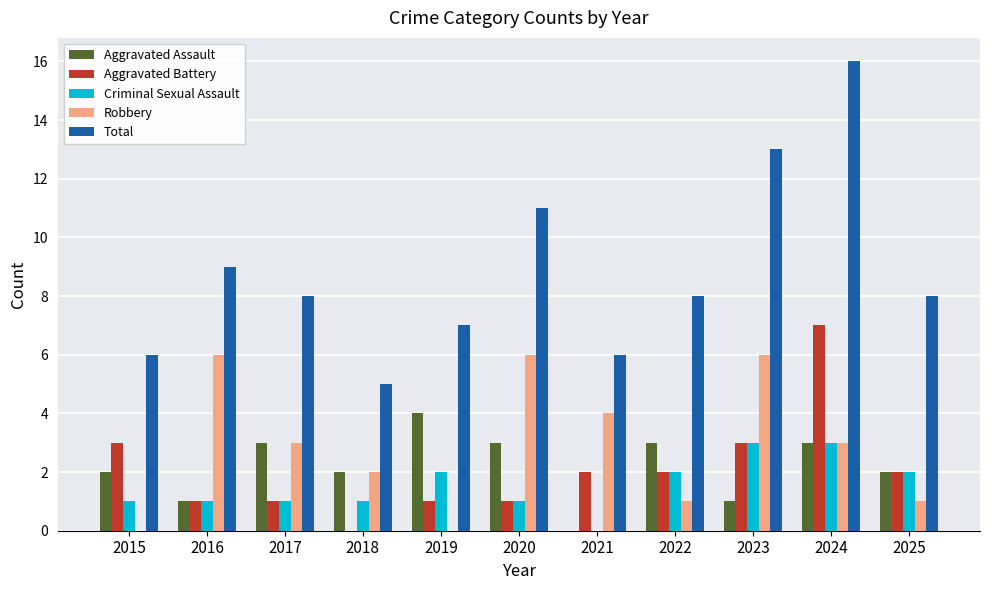

Is the value of Aggravated Assault at 2022 greater than the value of Criminal Sexual Assault at 2019?

Yes